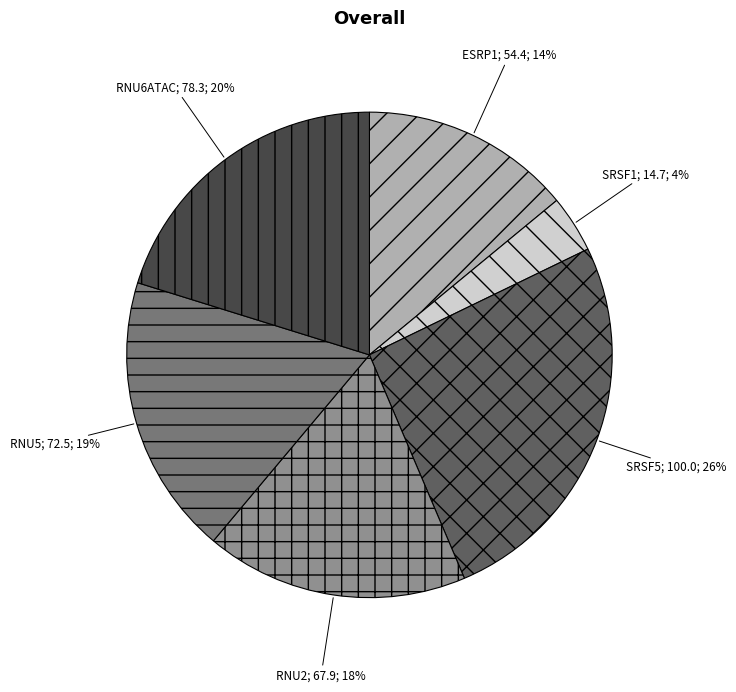

Is there a majority slice in this chart?

No